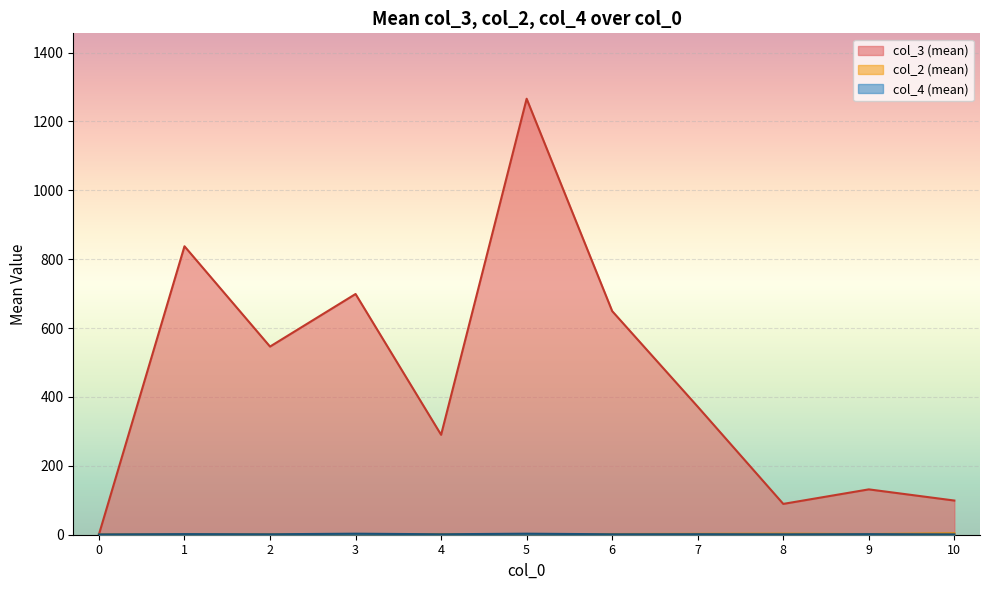

Which series changed the most between 0 and 4?

col_3 (mean)